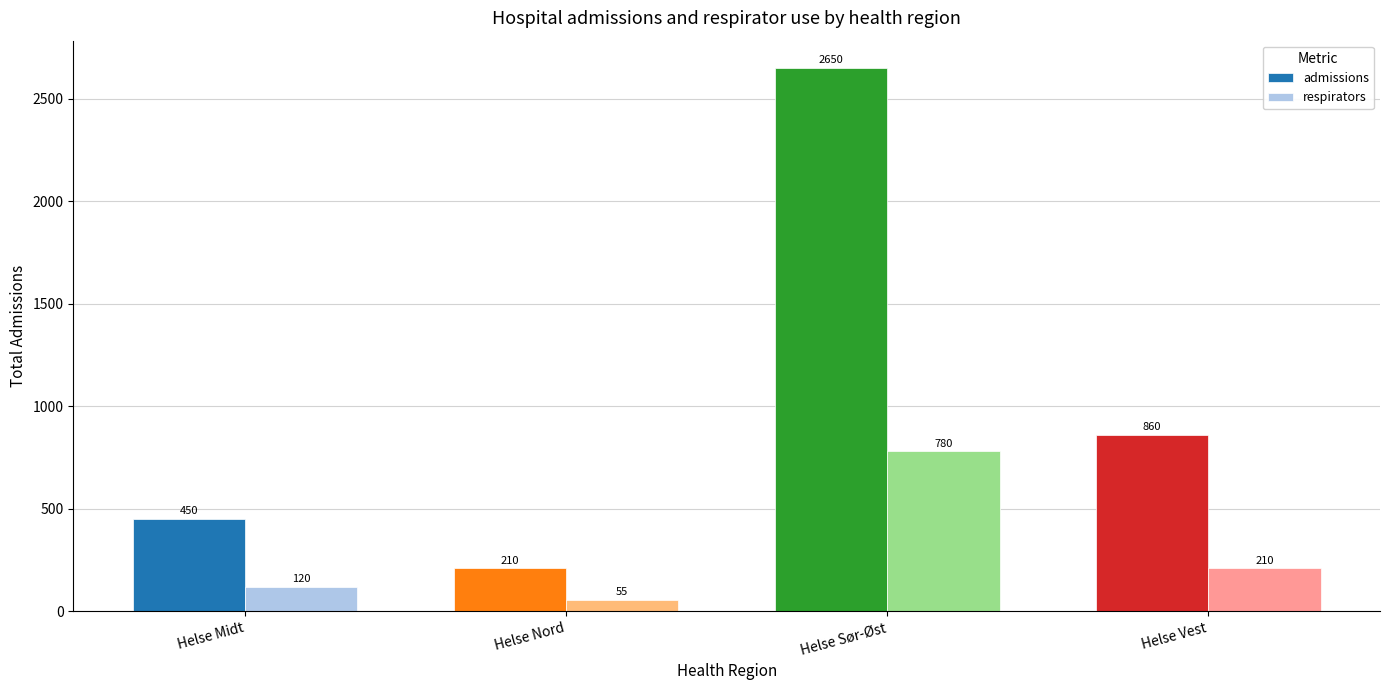

Between Helse Midt and Helse Vest, which series saw the biggest shift?

admissions